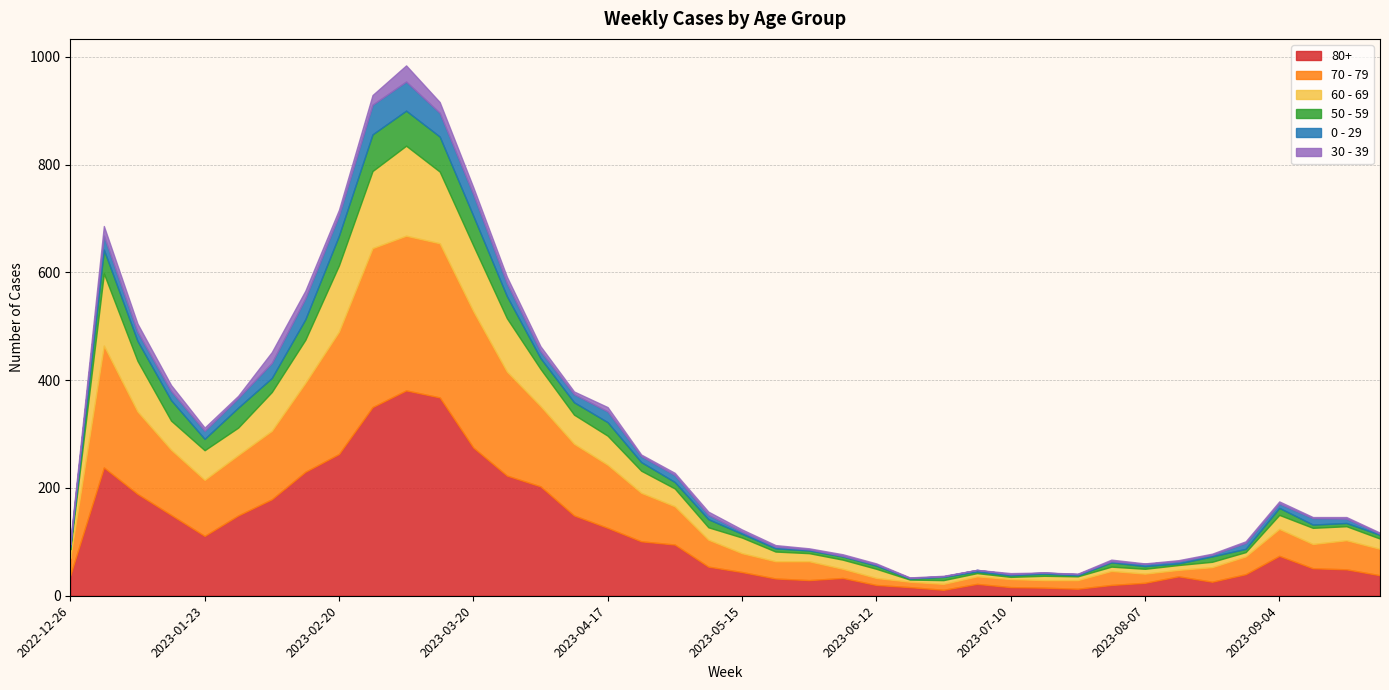

True or false: 50 - 59 and 60 - 69 cross at least once.

False